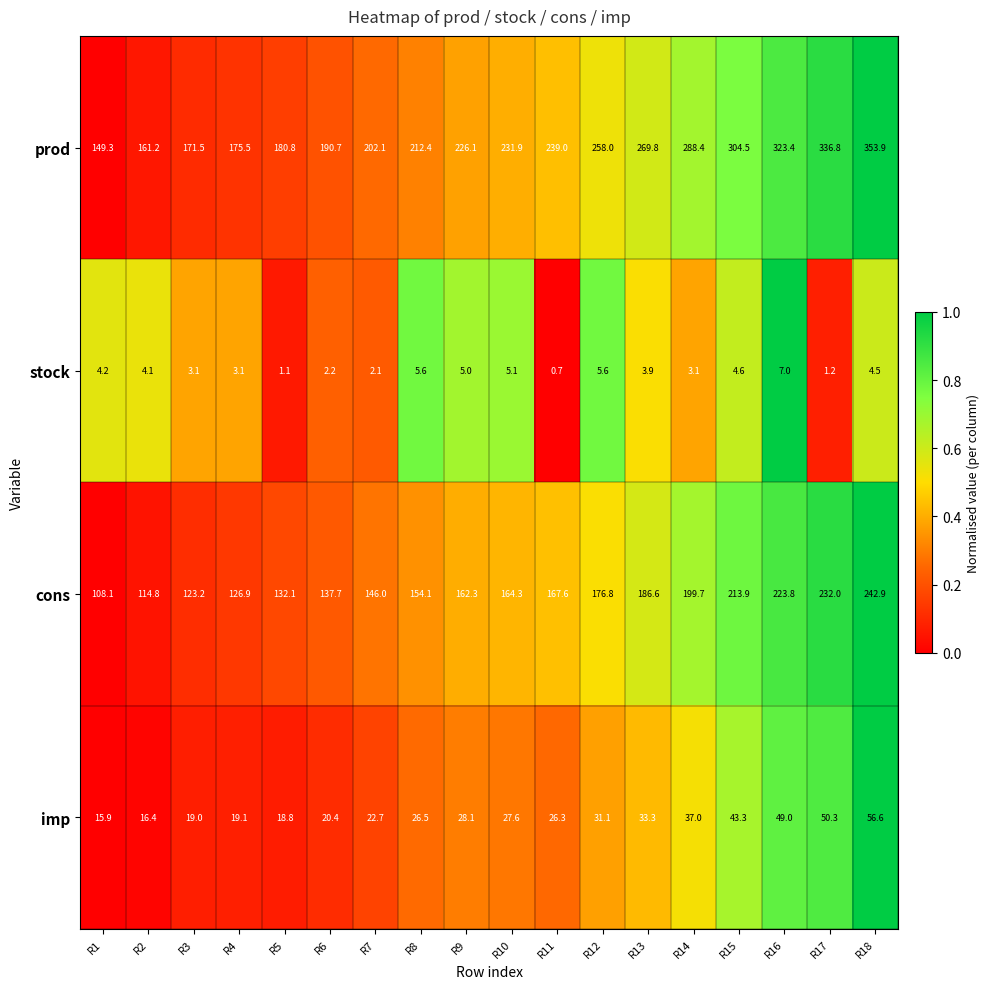

The value of imp at R10 is 27.6. True or false?

True